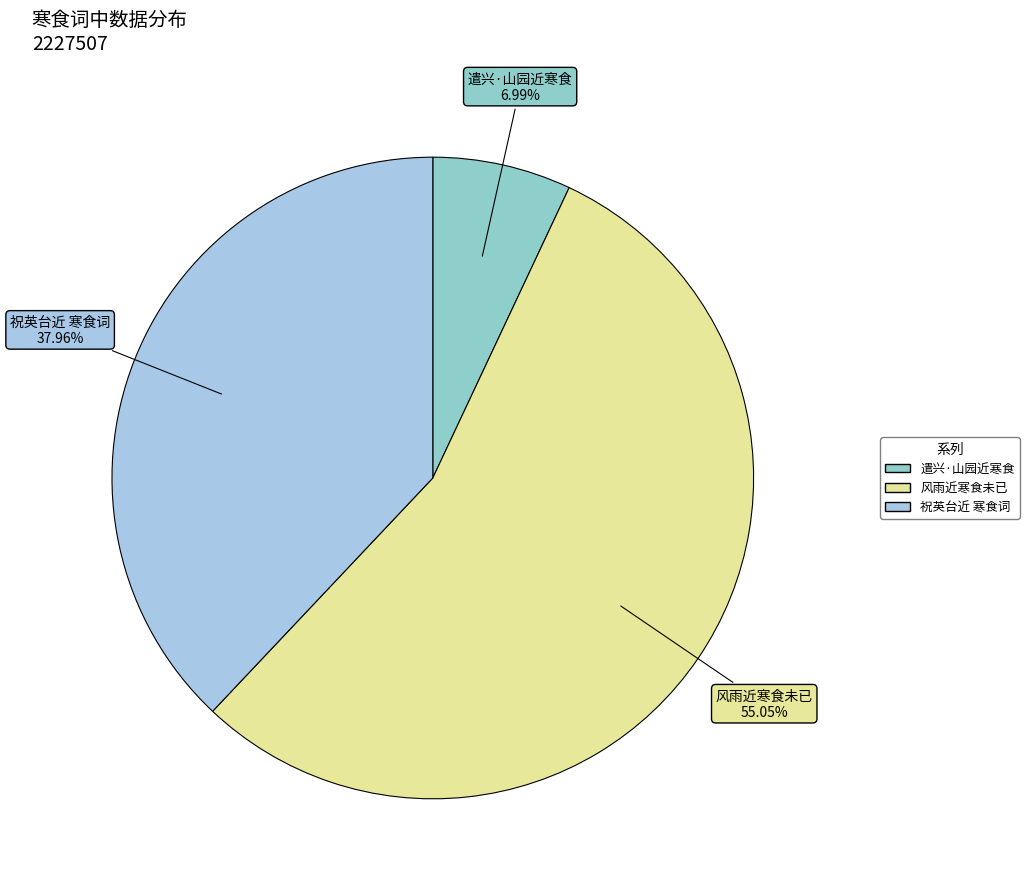

Is 风雨近寒食未已 the majority of the pie?

Yes